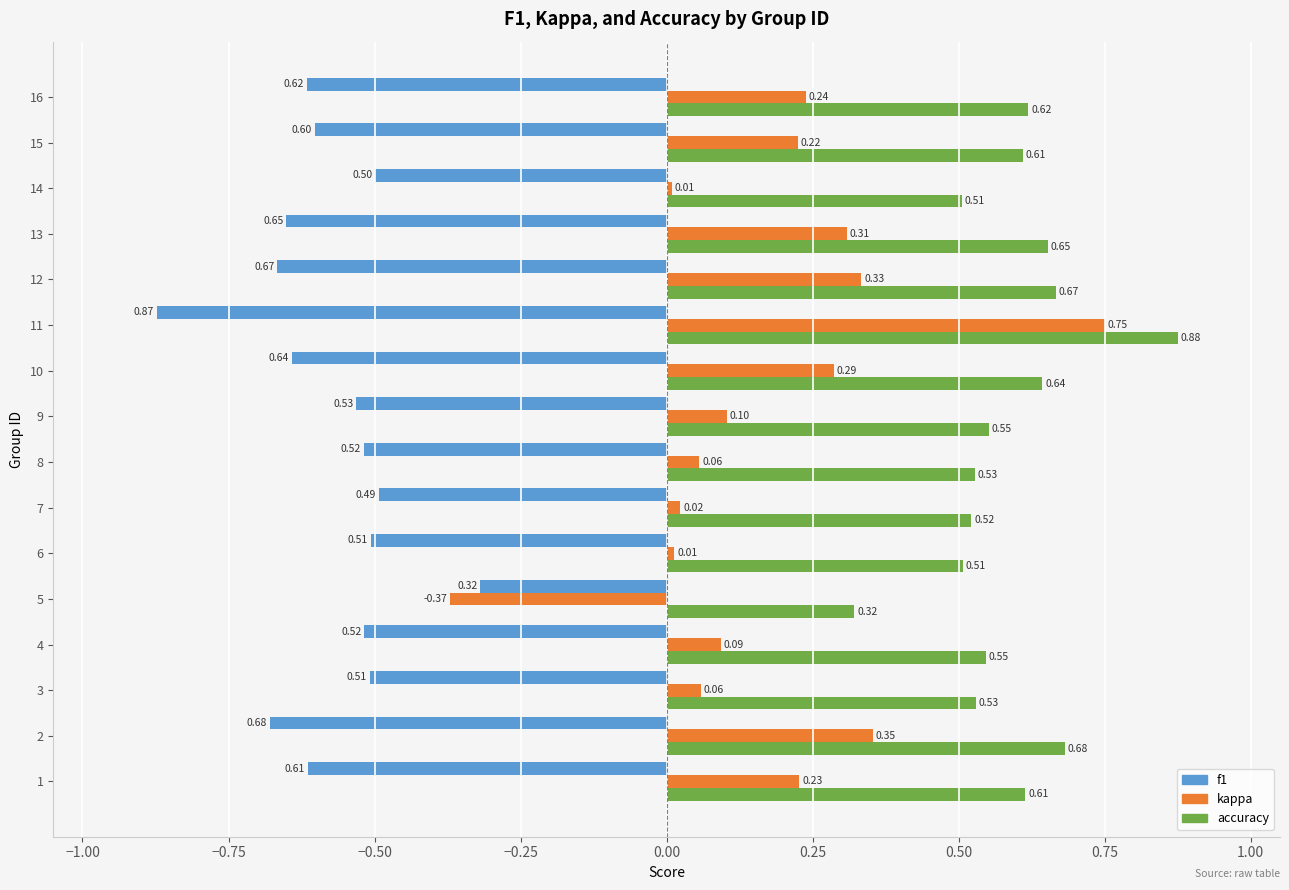

Rank the series by their maximum value, from highest to lowest.

accuracy, kappa, f1